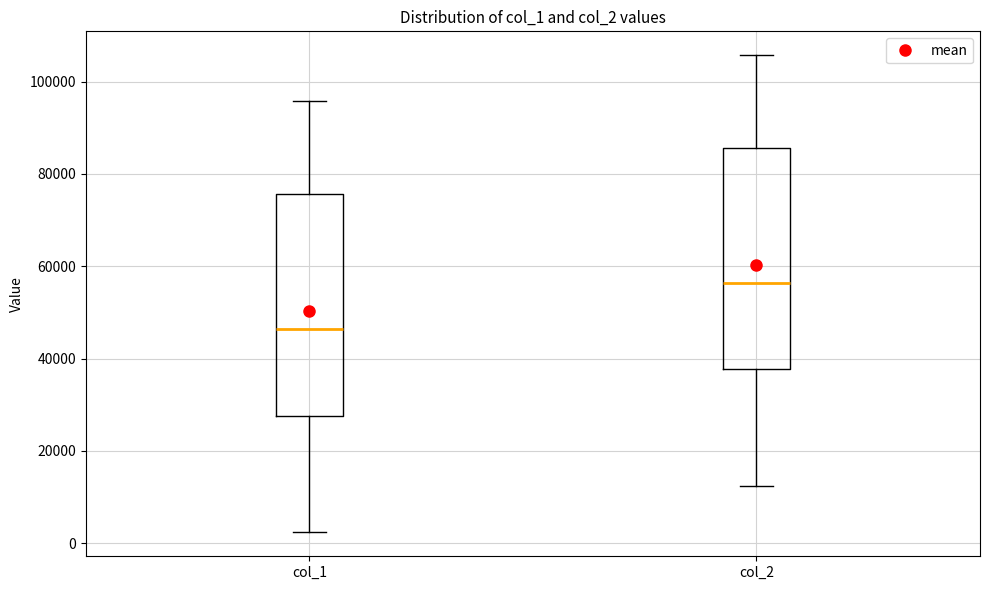

Which box has the lowest median line?

col_1